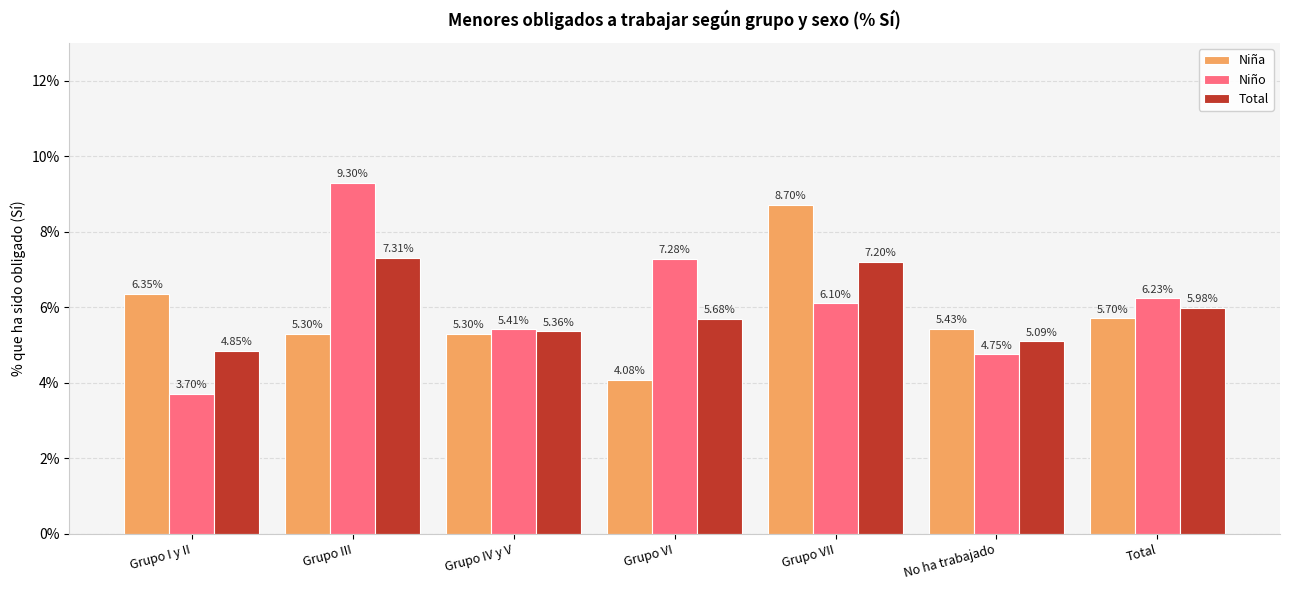

What is the difference between the highest and lowest values at No ha trabajado?

0.7